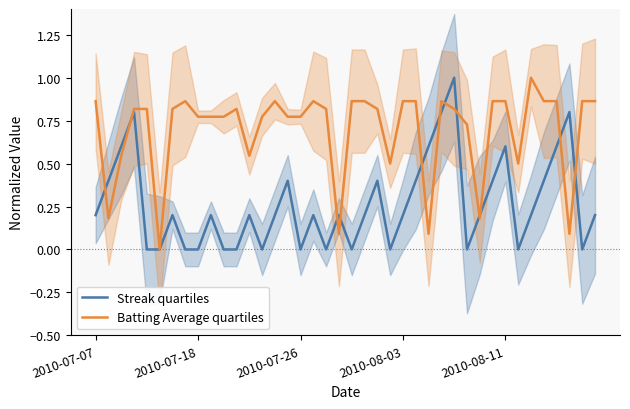

The value of Streak quartiles at 17 is 0.3. True or false?

False